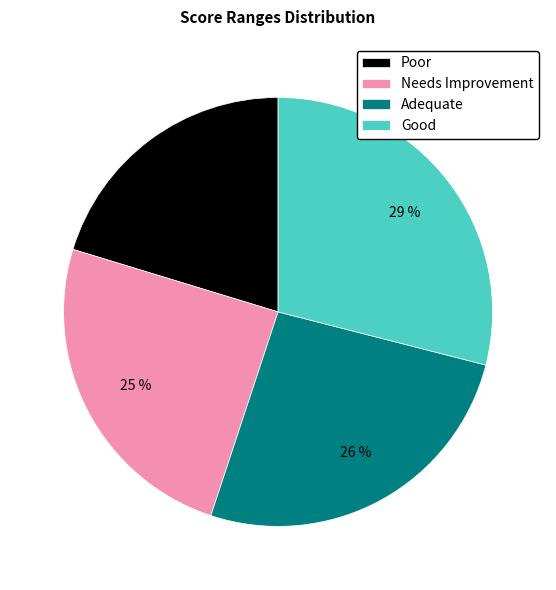

How many segments does this pie chart have?

4